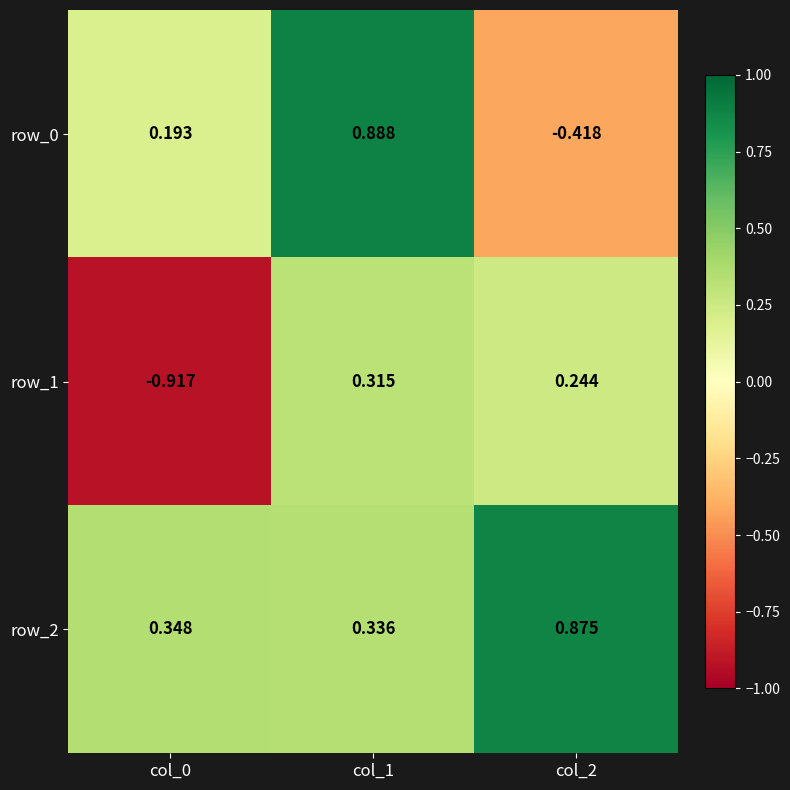

List the series in order of their overall mean, highest first.

row_2, row_0, row_1